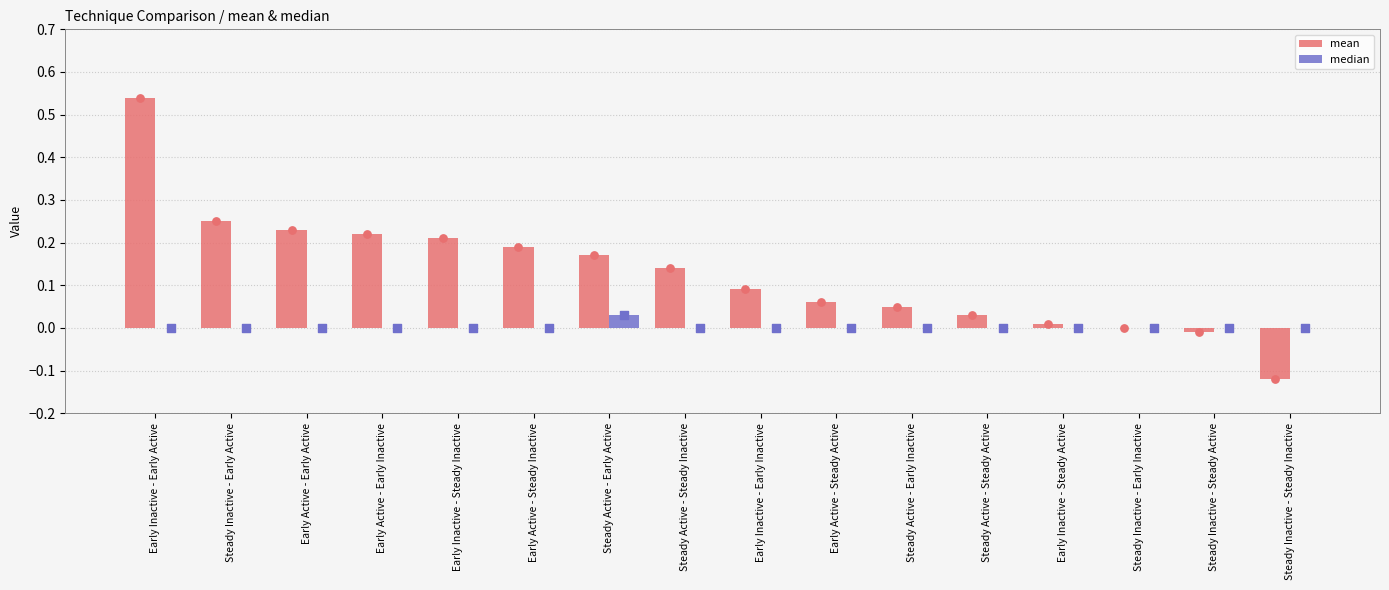

What are all the series names shown in the legend?

mean, median